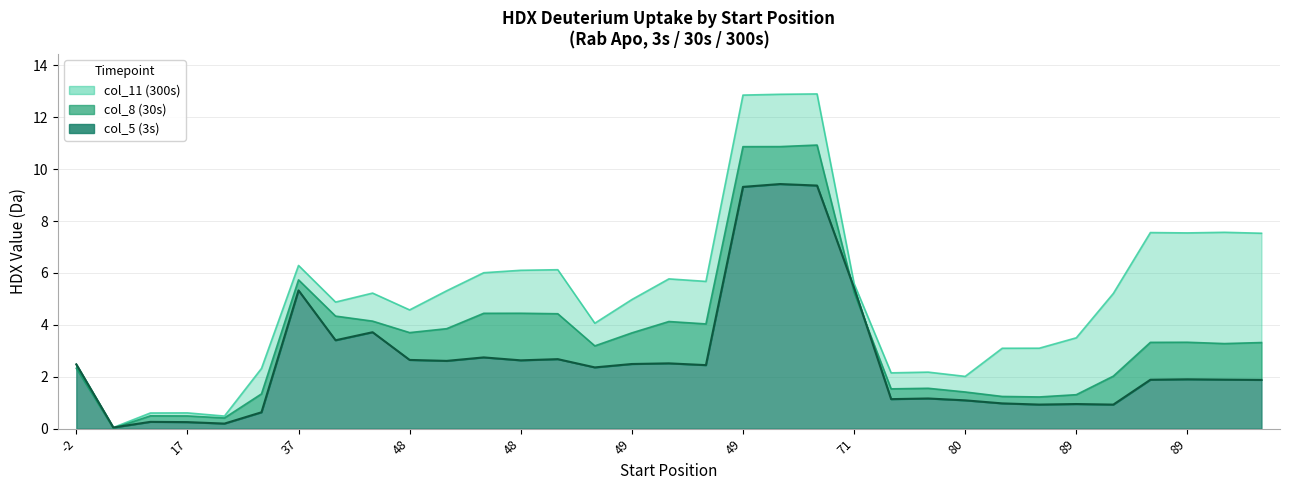

Reading right to left, extract all data points from this chart.

col_5 (3s): 1.9	1.9	1.9	1.9	0.9	0.9	0.9	1.0	1.1	1.2	1.1	5.4	9.4	9.4	9.3	2.4	2.5	2.5	2.4	2.7	2.6	2.7	2.6	2.6	3.7	3.4	5.3	0.6	0.2	0.3	0.3	0.0	2.5
col_8 (30s): 3.3	3.3	3.3	3.3	2.0	1.3	1.2	1.2	1.4	1.6	1.5	5.2	10.9	10.9	10.9	4.0	4.1	3.7	3.2	4.4	4.4	4.4	3.9	3.7	4.1	4.3	5.7	1.3	0.4	0.5	0.5	0.0	2.3
col_11 (300s): 7.5	7.6	7.5	7.6	5.2	3.5	3.1	3.1	2.0	2.2	2.1	5.6	12.9	12.9	12.9	5.7	5.8	5.0	4.1	6.1	6.1	6.0	5.3	4.6	5.2	4.9	6.3	2.3	0.5	0.6	0.6	0.0	2.5